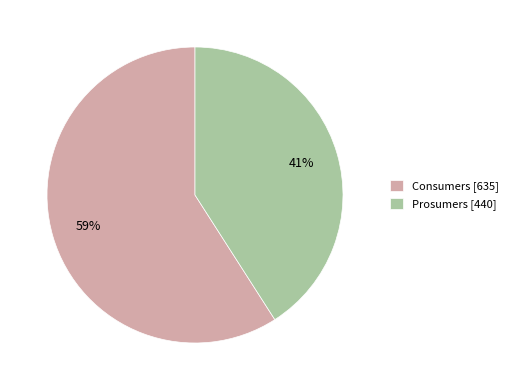

What percentage is the Prosumers slice, to the nearest percent?

41%